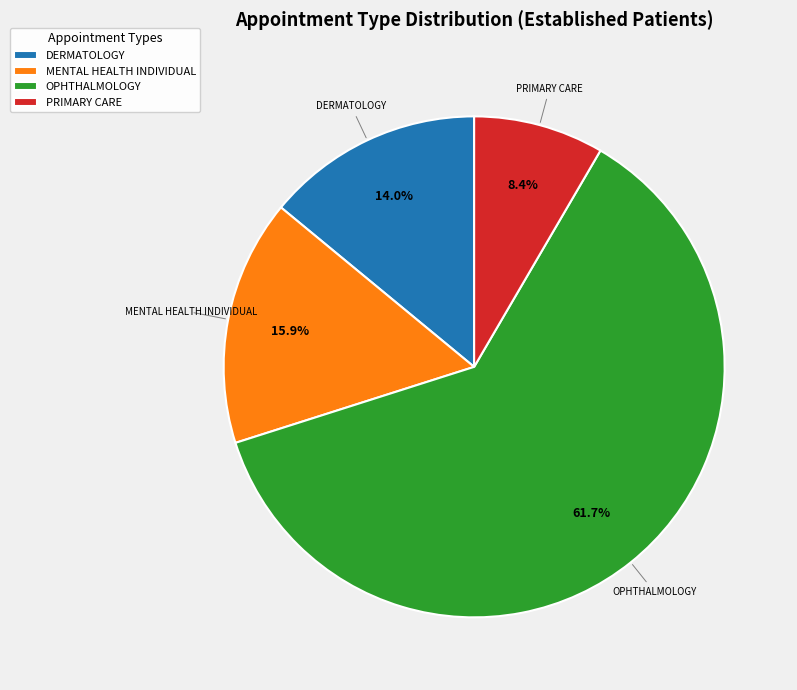

Which category accounts for the majority?

OPHTHALMOLOGY